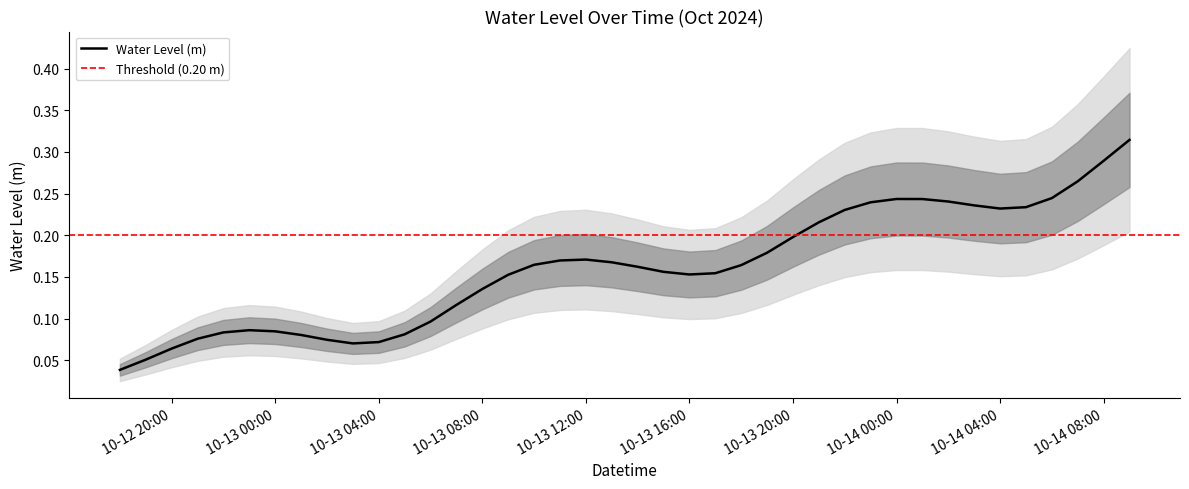

Reading left to right, extract all data points from this chart.

0.0	0.1	0.1	0.1	0.1	0.1	0.1	0.1	0.1	0.1	0.1	0.1	0.1	0.1	0.1	0.2	0.2	0.2	0.2	0.2	0.2	0.2	0.2	0.2	0.2	0.2	0.2	0.2	0.2	0.2	0.2	0.2	0.2	0.2	0.2	0.2	0.2	0.3	0.3	0.3